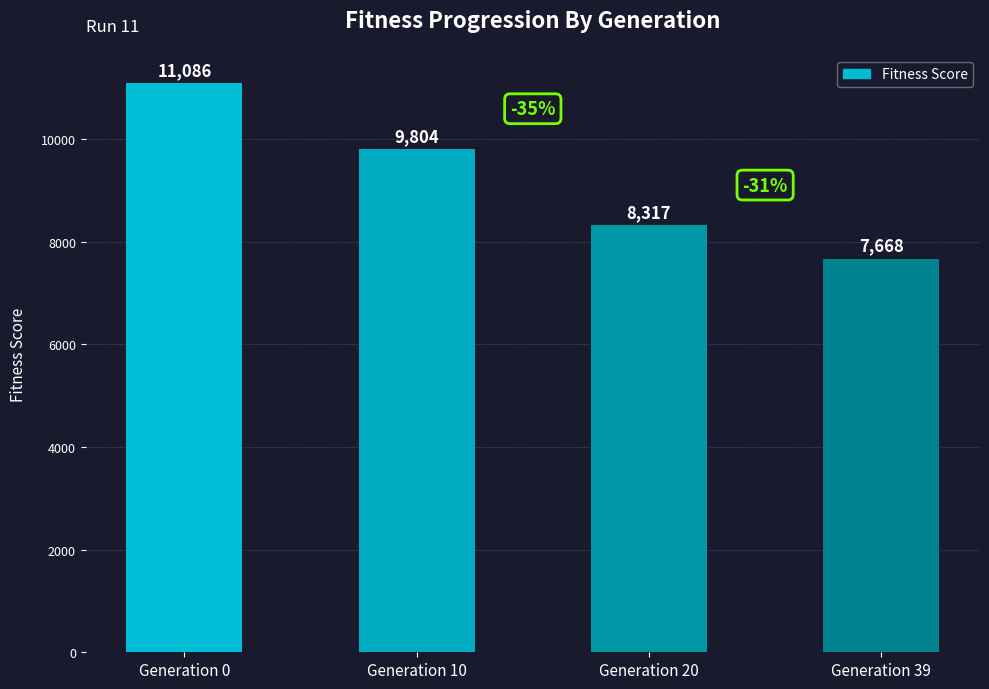

How many data points are less than 9804?

2